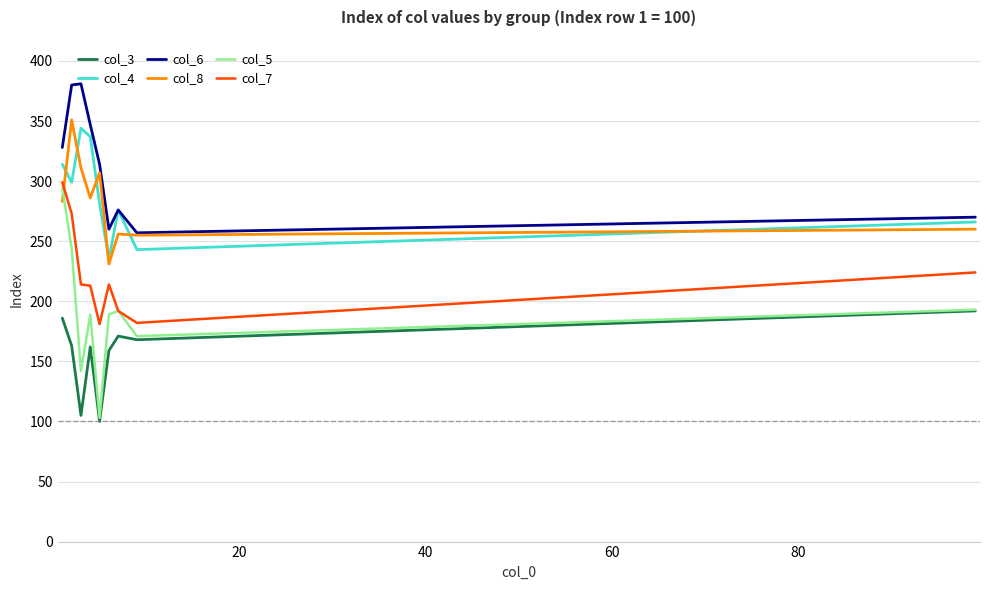

How many interior local peaks does the col_5 series have?

2